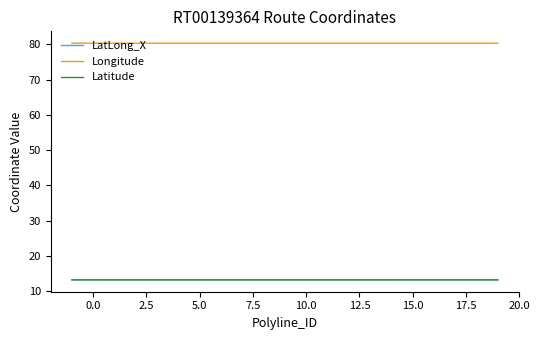

Which series has the largest total across all categories?

Longitude